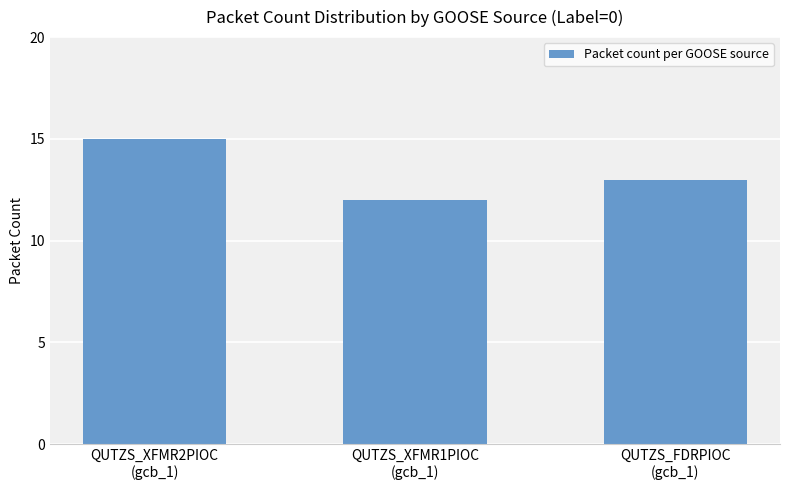

Which label corresponds to the largest value in the chart?

QUTZS_XFMR2PIOC
(gcb_1)